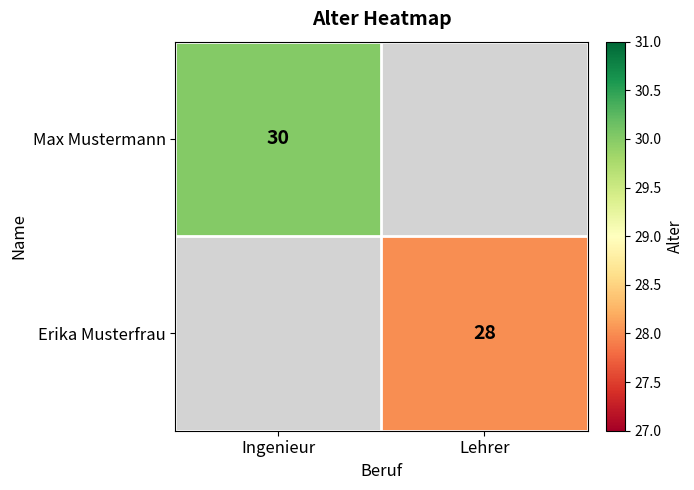

The value of Erika Musterfrau at Lehrer is 46. True or false?

False